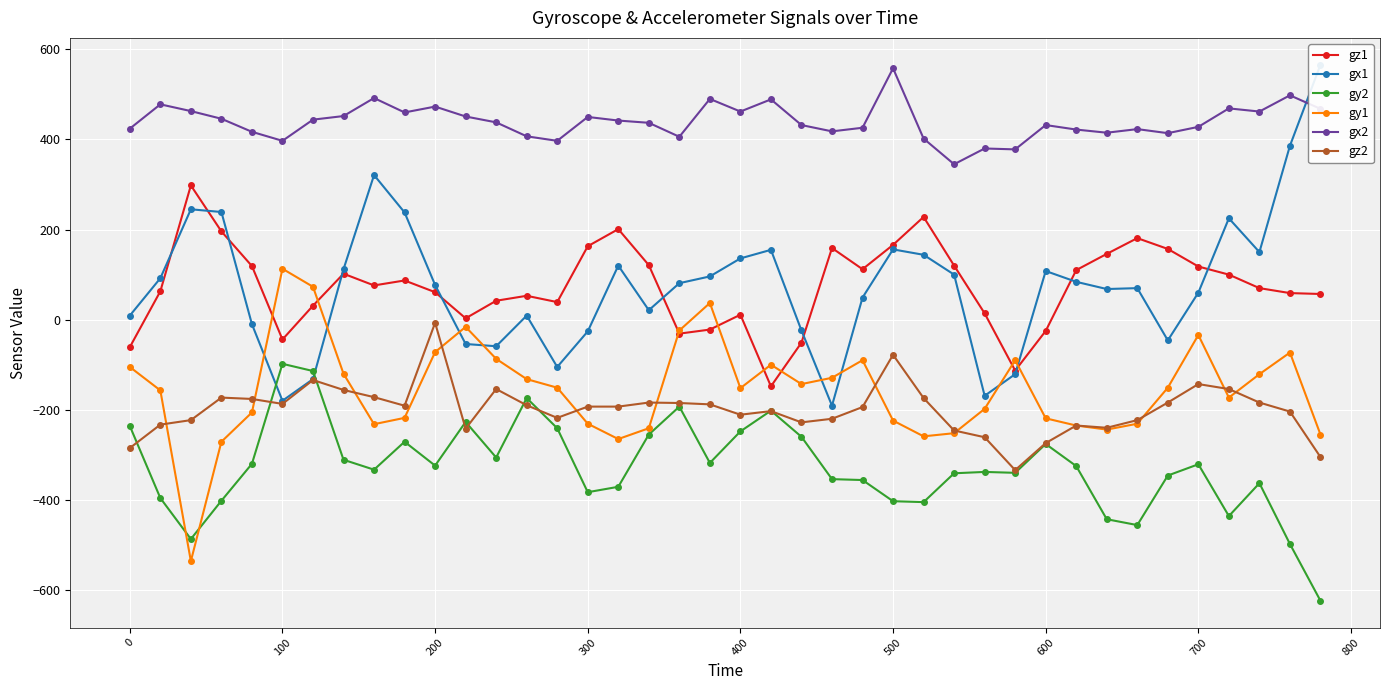

What is the highest value of the gy2 series?

-98